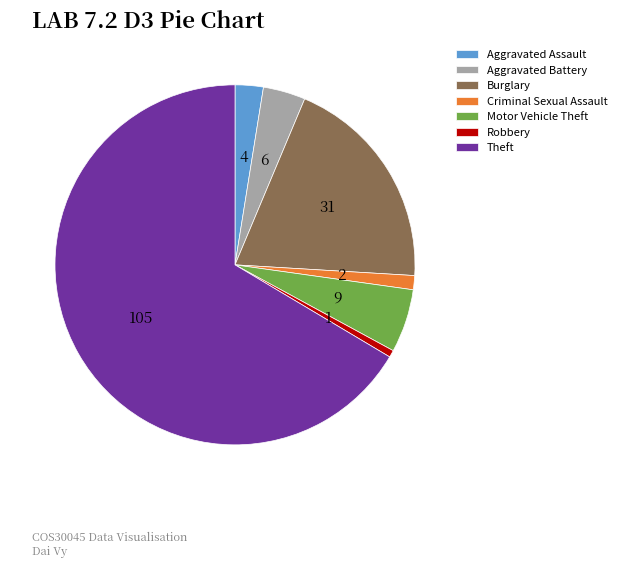

Do Burglary and Aggravated Battery together represent more than half of the pie?

No